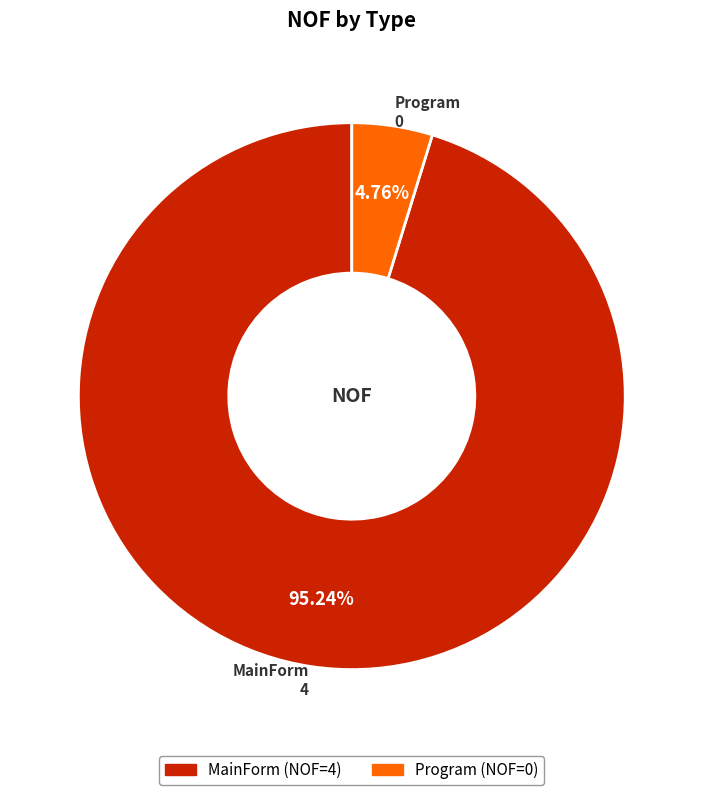

Is it true that Program is 9% of the pie?

False